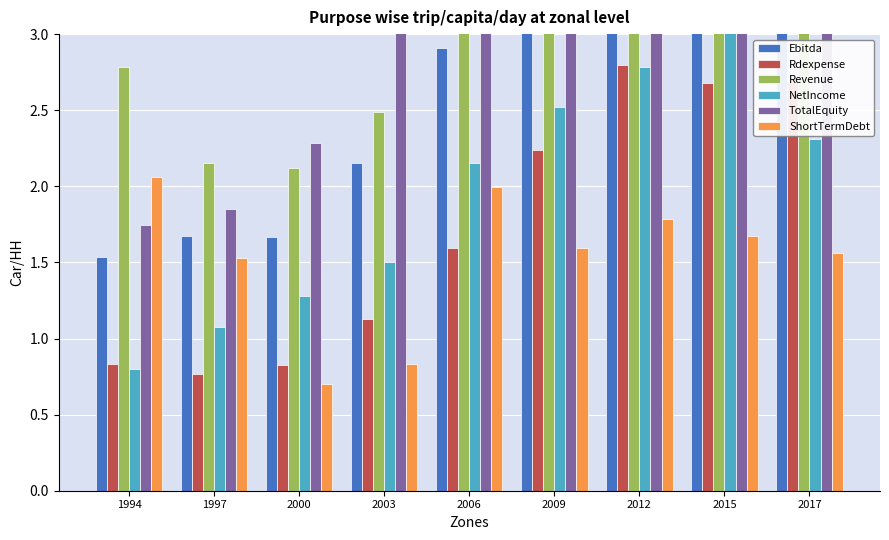

True or false: Revenue has a value of 0.9 at 2003.

False